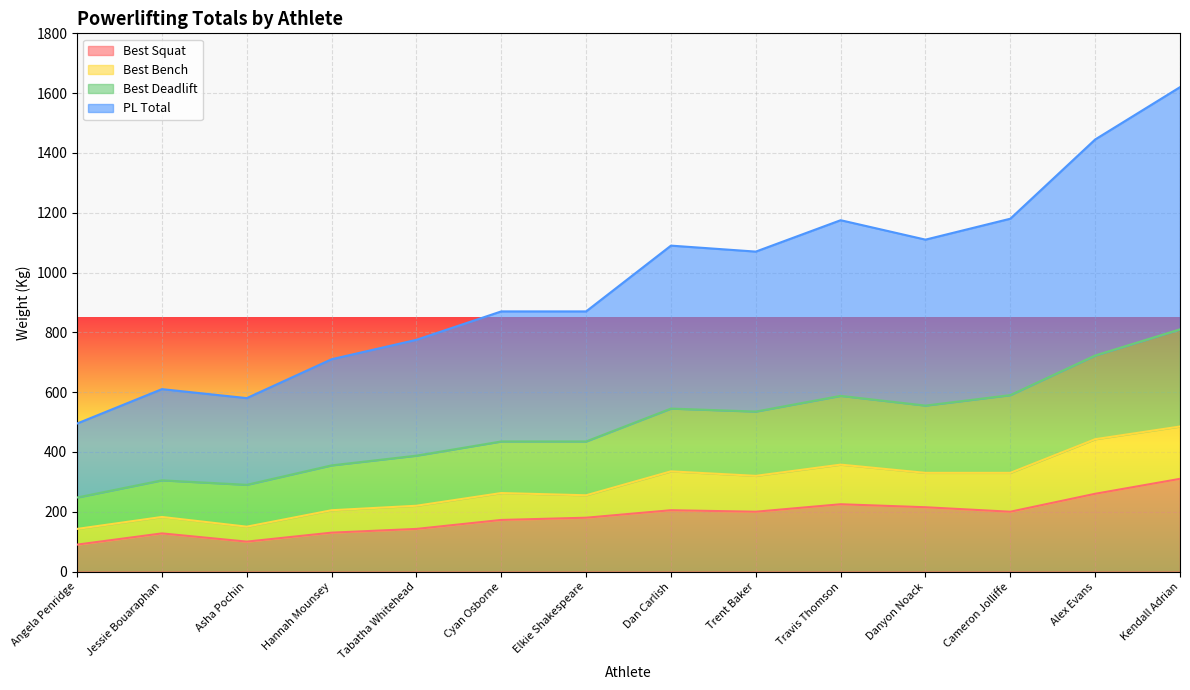

What is the total value across all series at Danyon Noack?

1110.0